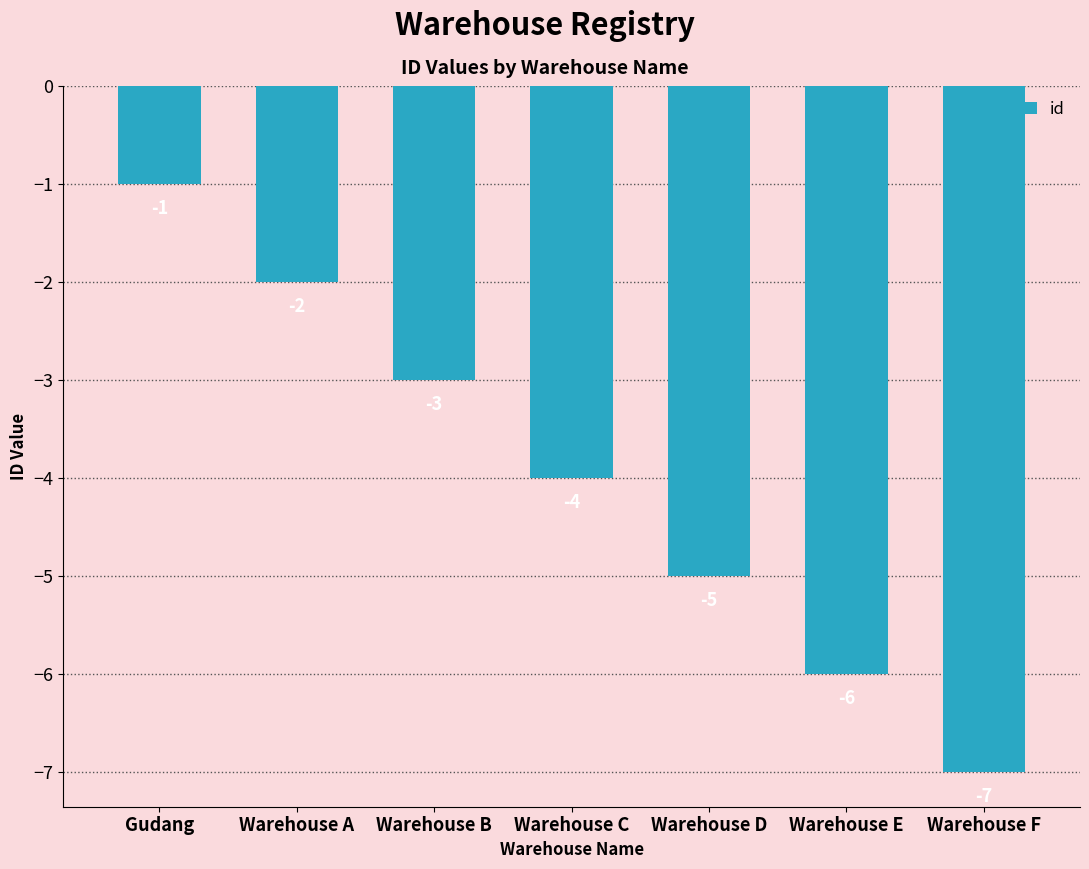

At which label does the data first exceed -4?

Gudang